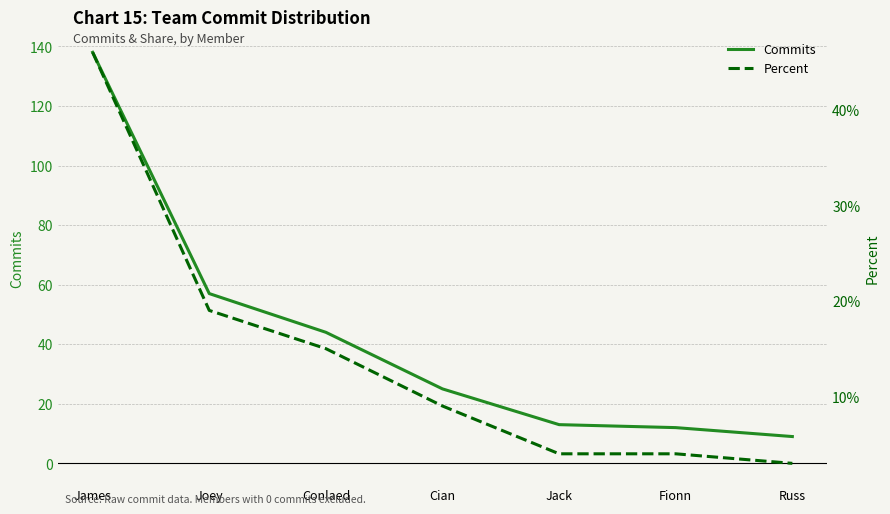

What is the label of the 3rd point from the right?

Jack